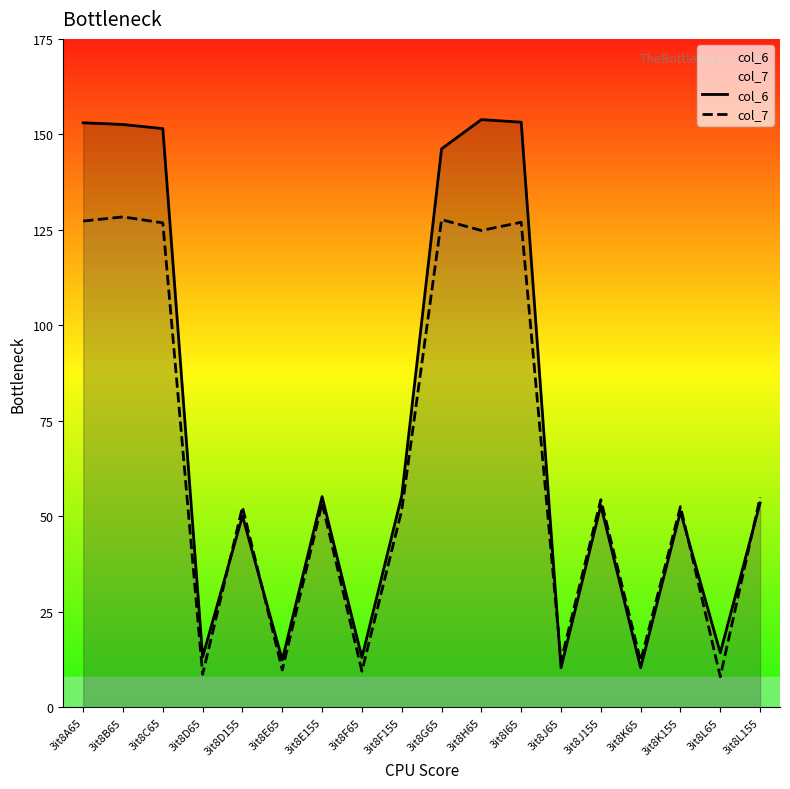

List the labels in order of col_7 value, smallest first.

3it8L65, 3it8D65, 3it8F65, 3it8E65, 3it8K65, 3it8J65, 3it8F155, 3it8D155, 3it8K155, 3it8E155, 3it8J155, 3it8L155, 3it8H65, 3it8C65, 3it8I65, 3it8A65, 3it8G65, 3it8B65